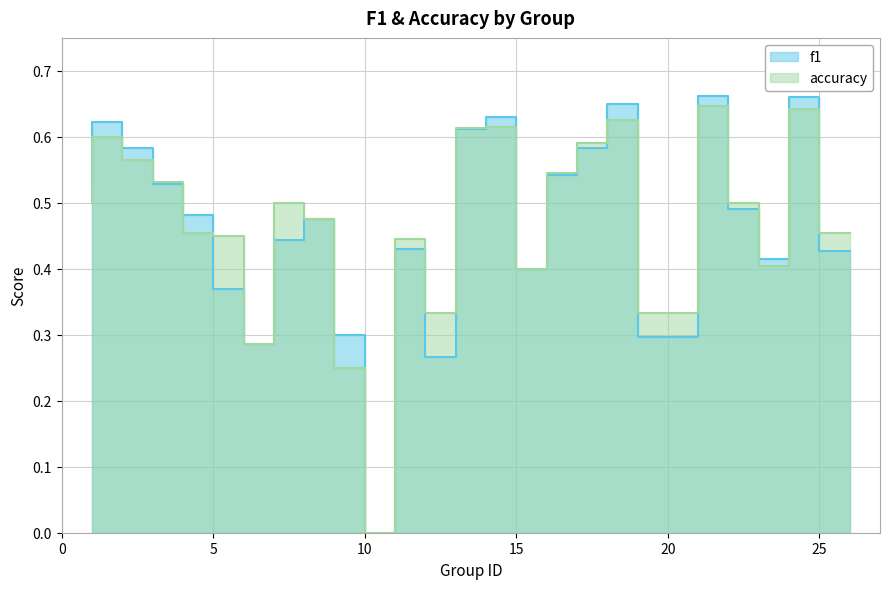

What are all the series names shown in the legend?

f1, accuracy